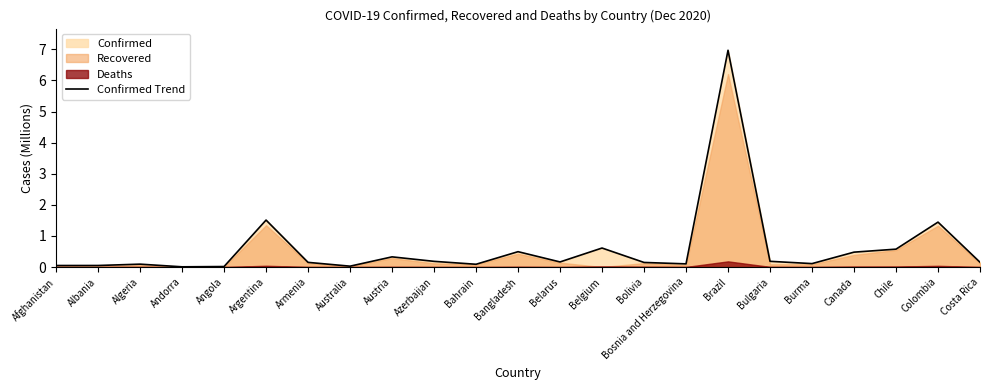

What is the average value?

0.6